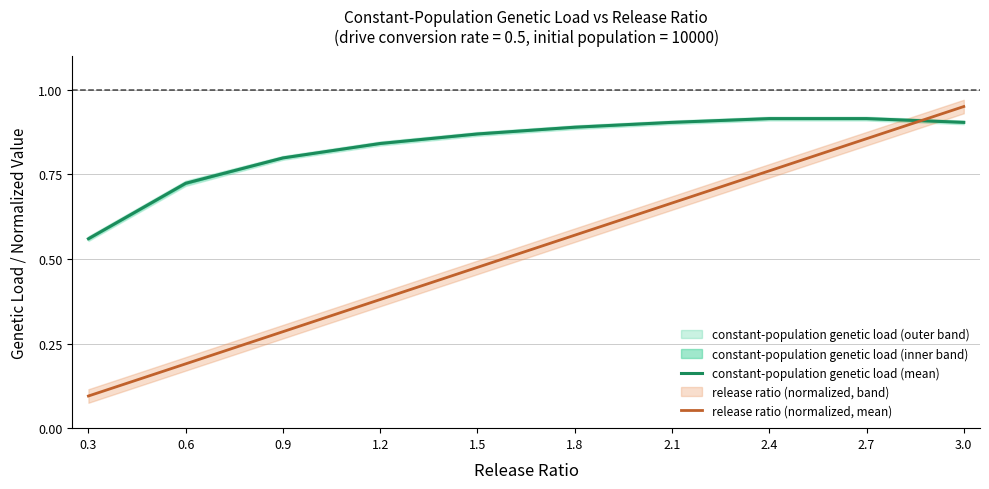

How many distinct data groups are displayed?

2